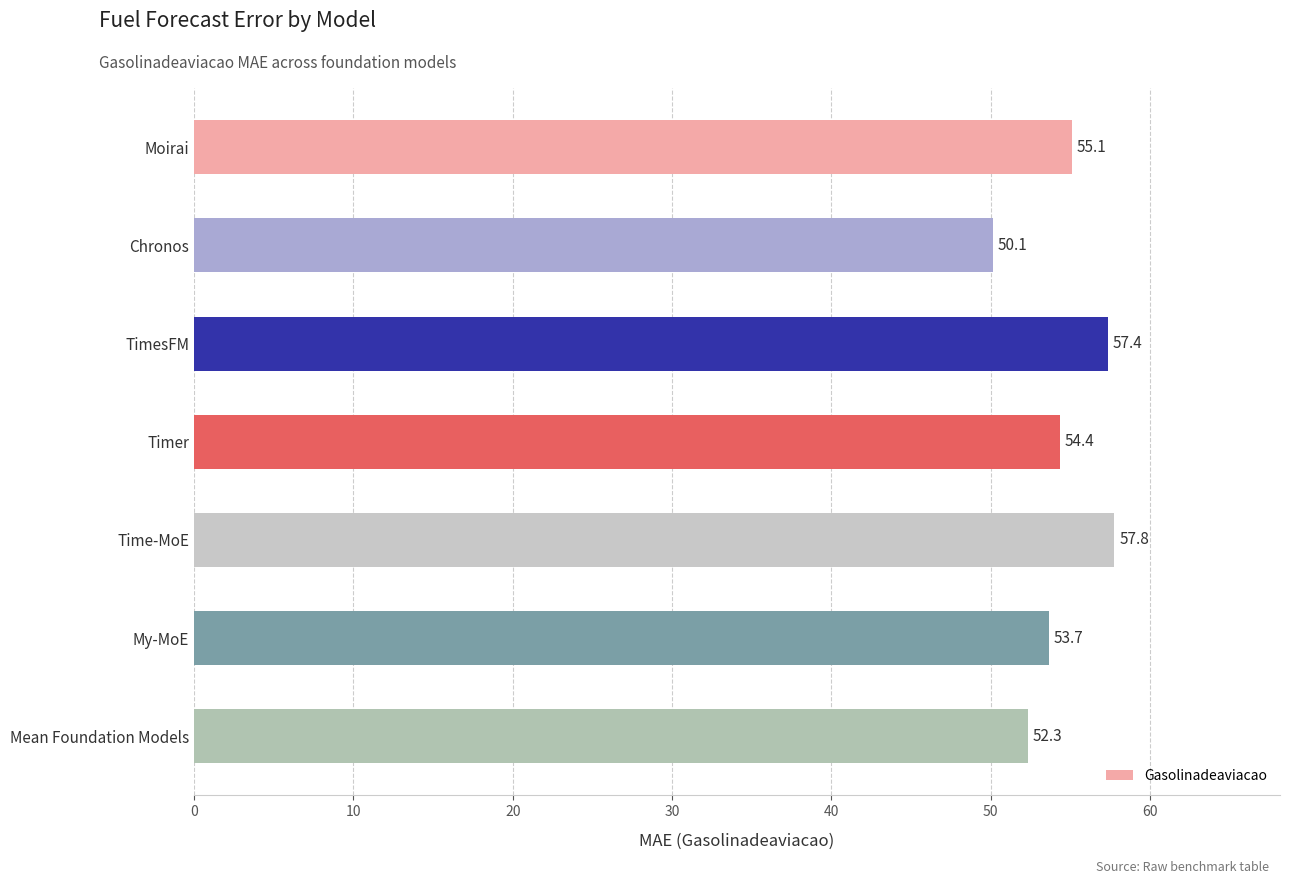

Is it true that the value at Mean Foundation Models is 52.3?

True